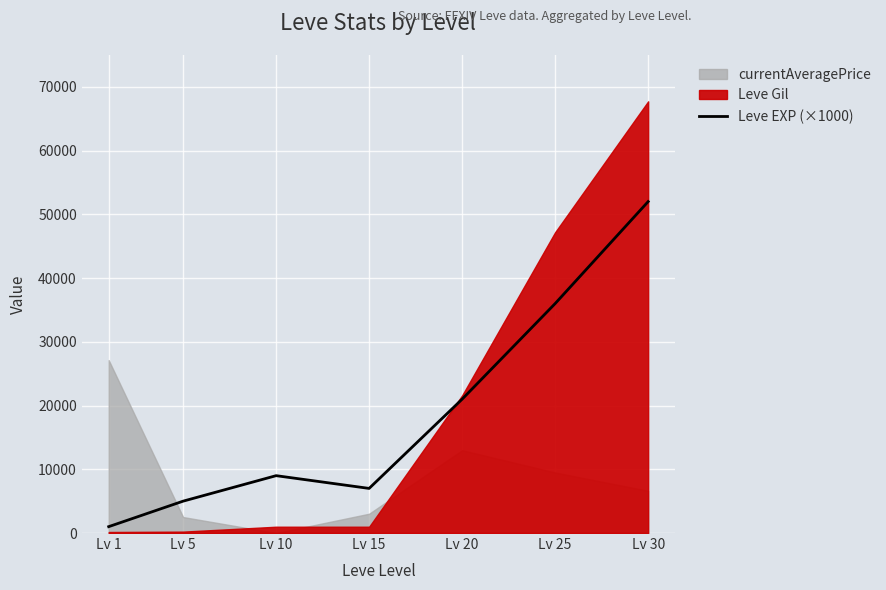

Reading left to right, extract all data points from this chart.

Lv 1=1000	Lv 5=5000	Lv 10=9000	Lv 15=7000	Lv 20=21000	Lv 25=36000	Lv 30=52000